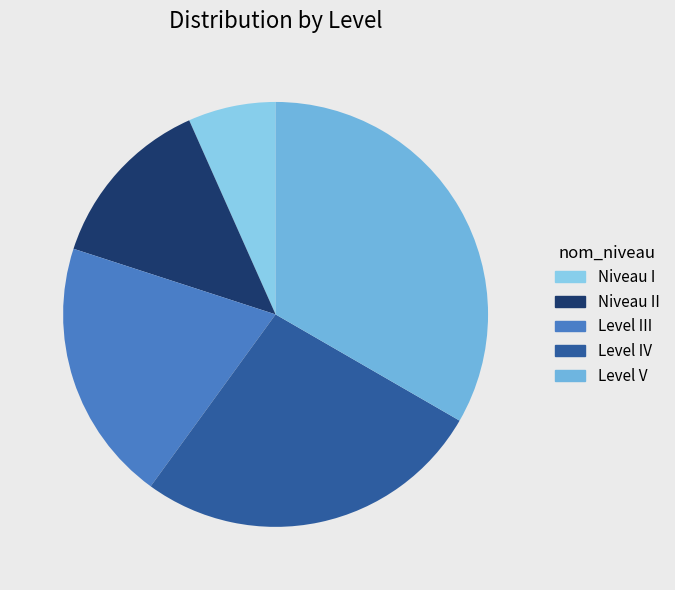

Does Niveau II account for over 50% of the chart?

No